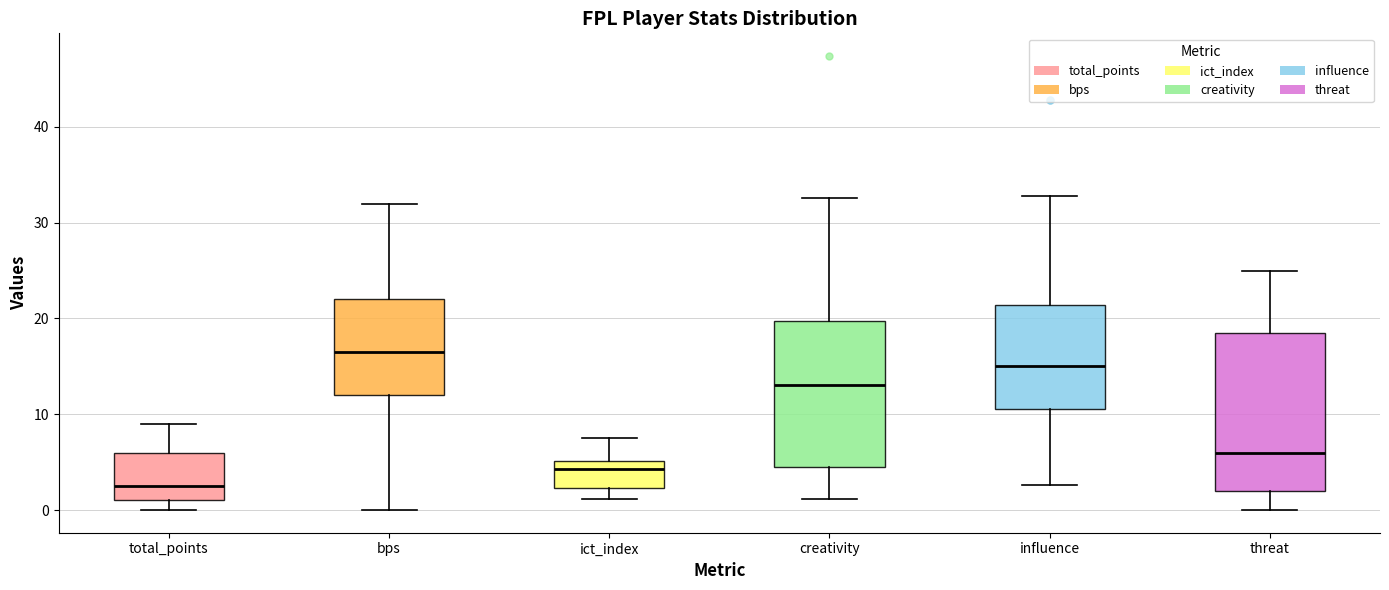

Which box is the tallest, from its lower edge to its upper edge?

threat